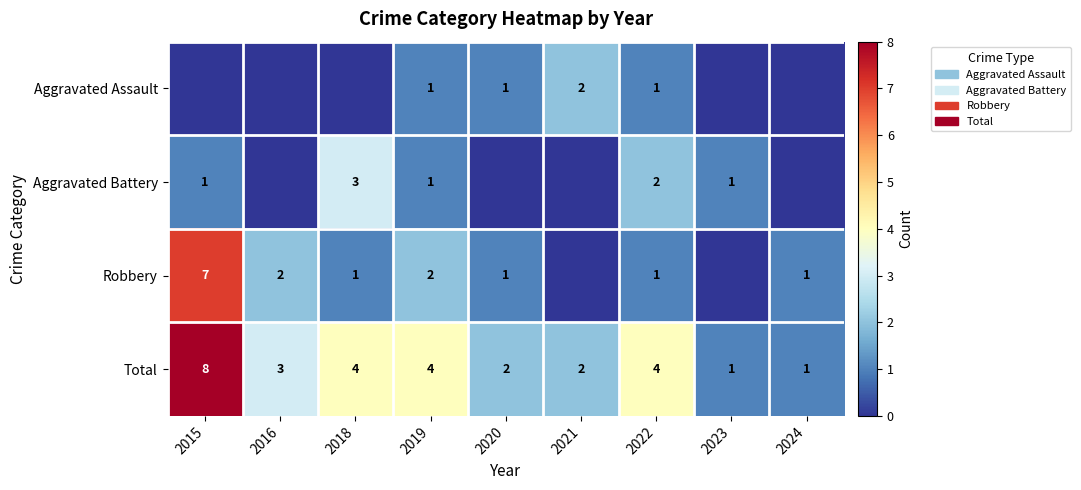

True or false: Robbery has a value of 3 at 2019.

False